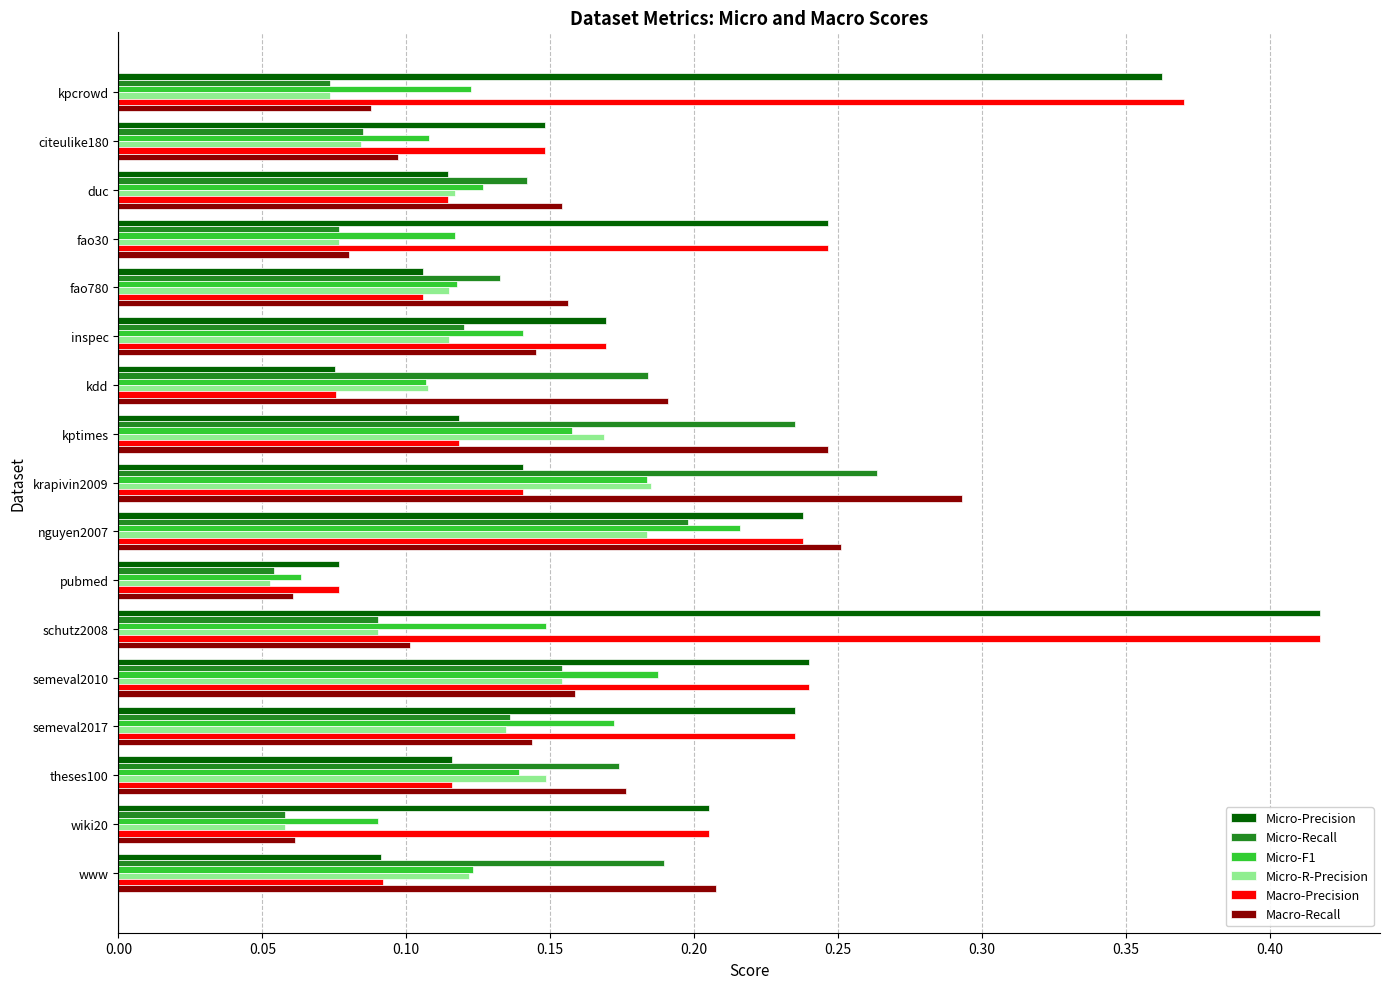

Is the value of Micro-Precision at wiki20 greater than the value of Micro-F1 at krapivin2009?

Yes